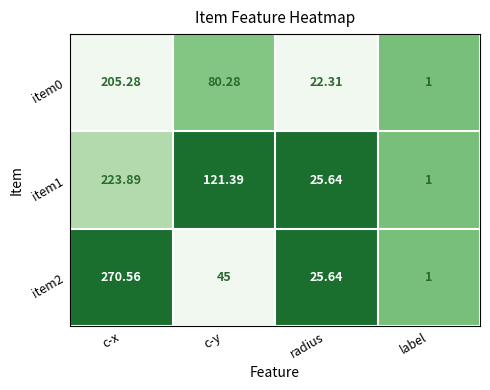

How many values in the item0 series exceed 80?

2